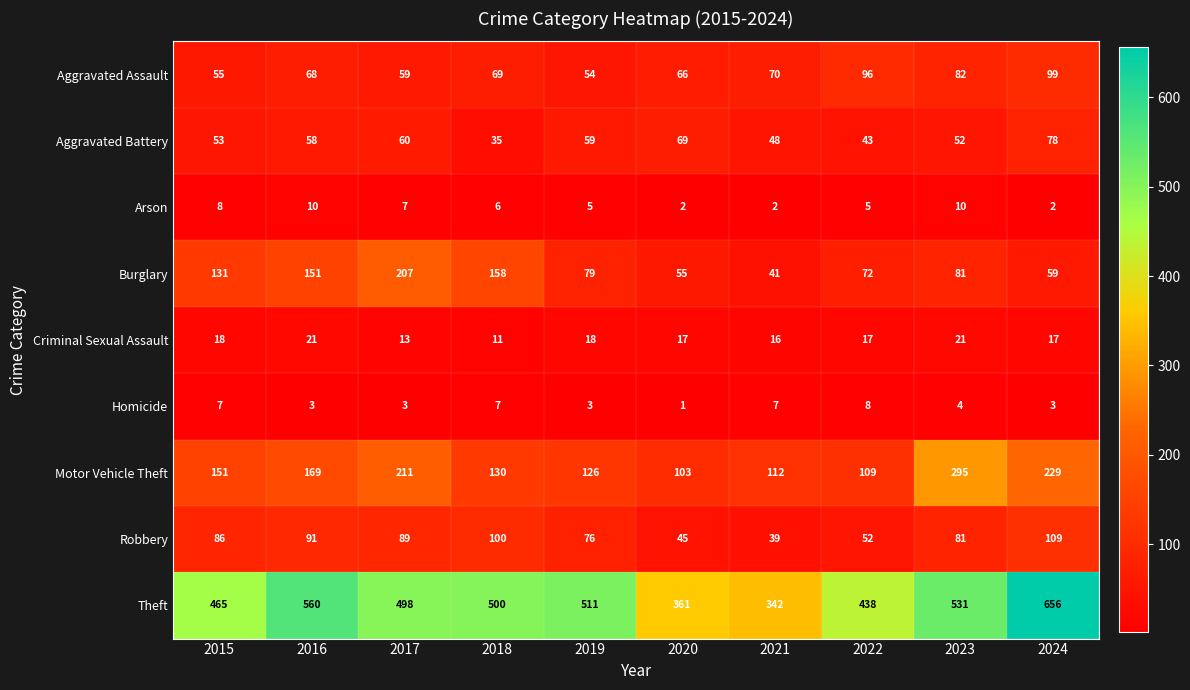

Which series changed the most between 2015 and 2017?

Burglary